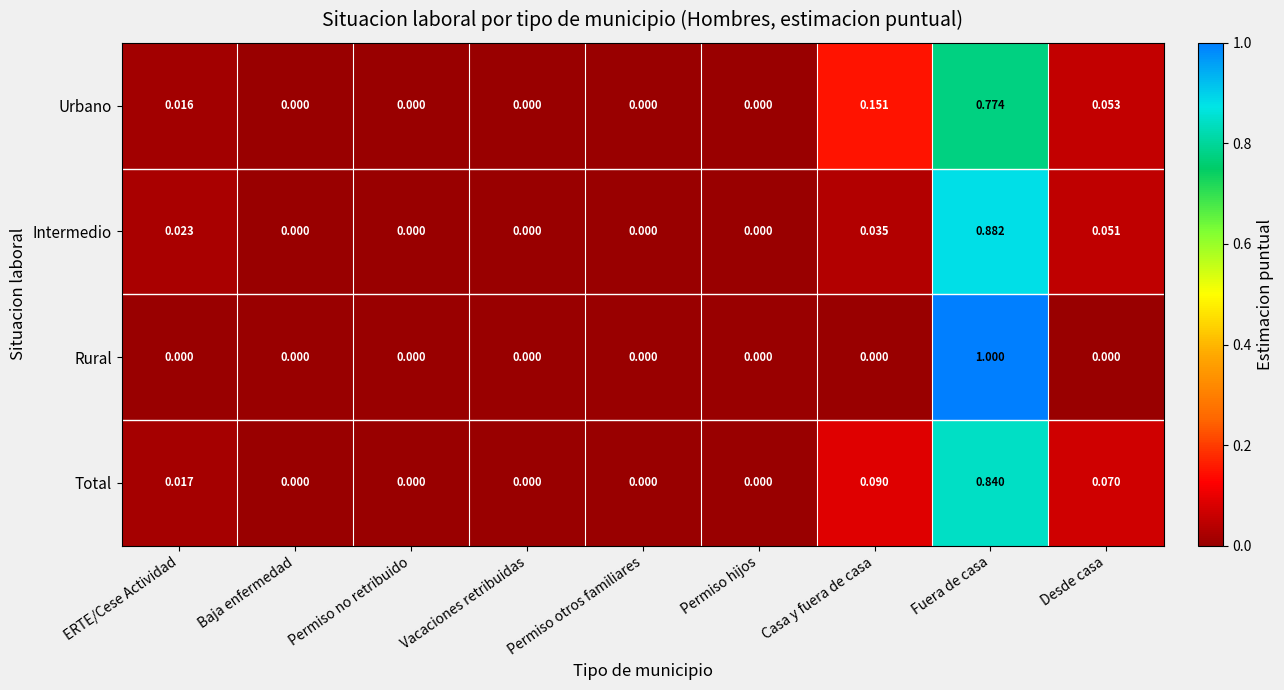

List the series in order of their peak value, lowest first.

Urbano, Total, Intermedio, Rural